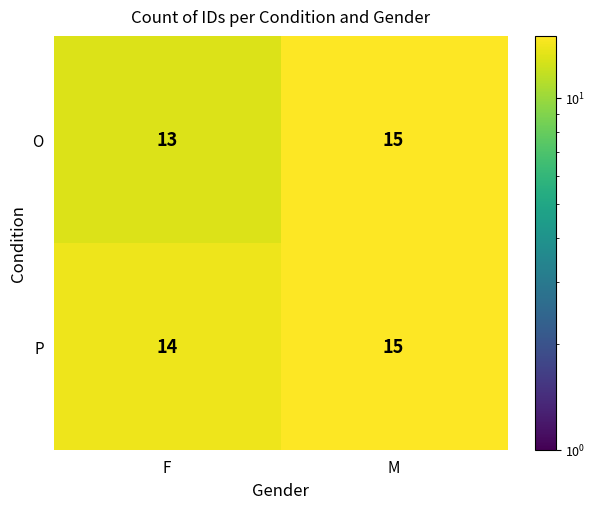

Rank the series by their average value, from highest to lowest.

P, O